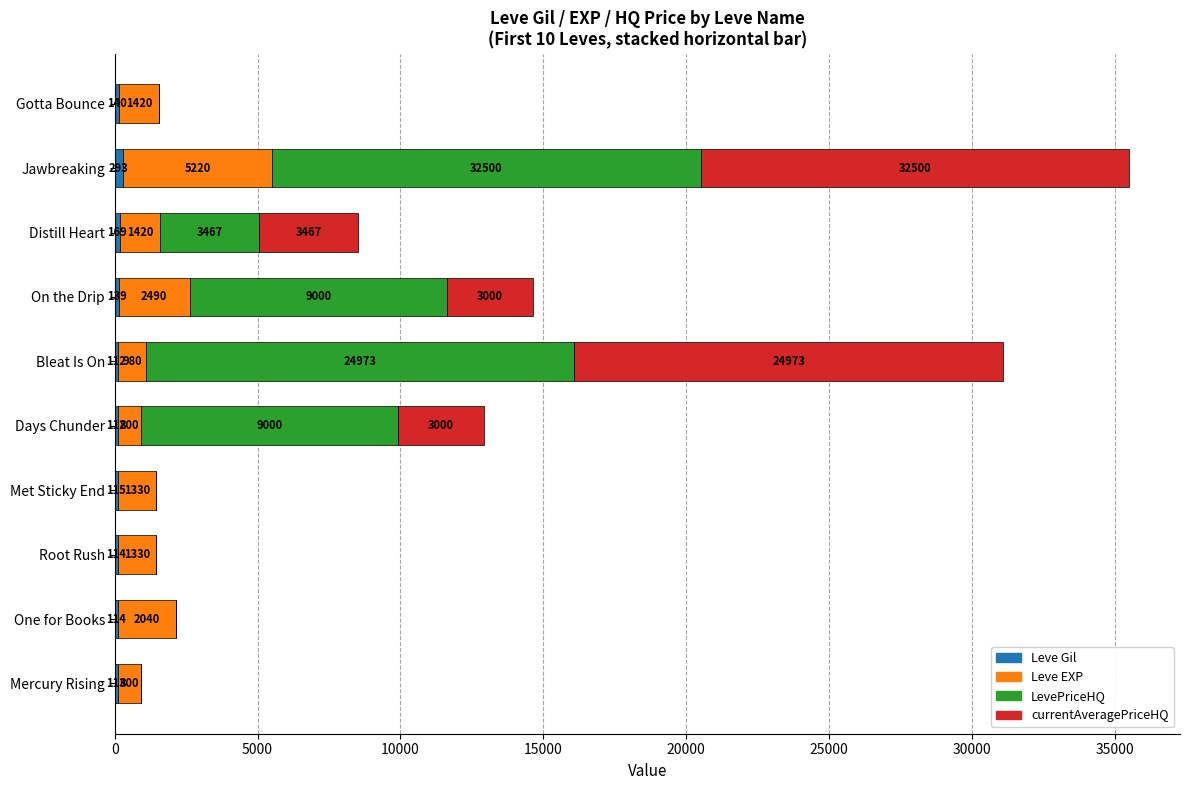

At which category is the sum across all series the highest?

Jawbreaking